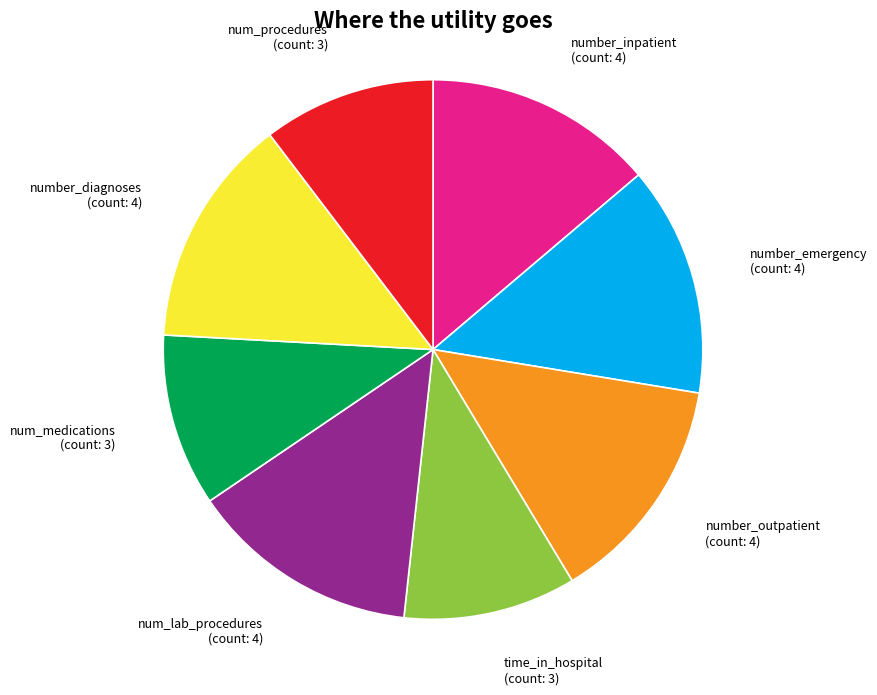

The num_lab_procedures slice represents 14% of the pie. True or false?

True